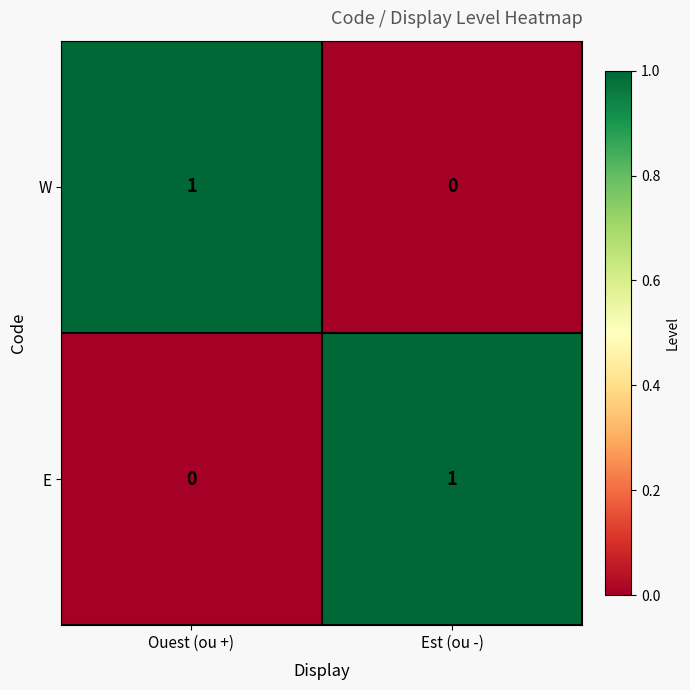

Rank the series at Est (ou -) from lowest to highest value.

W, E